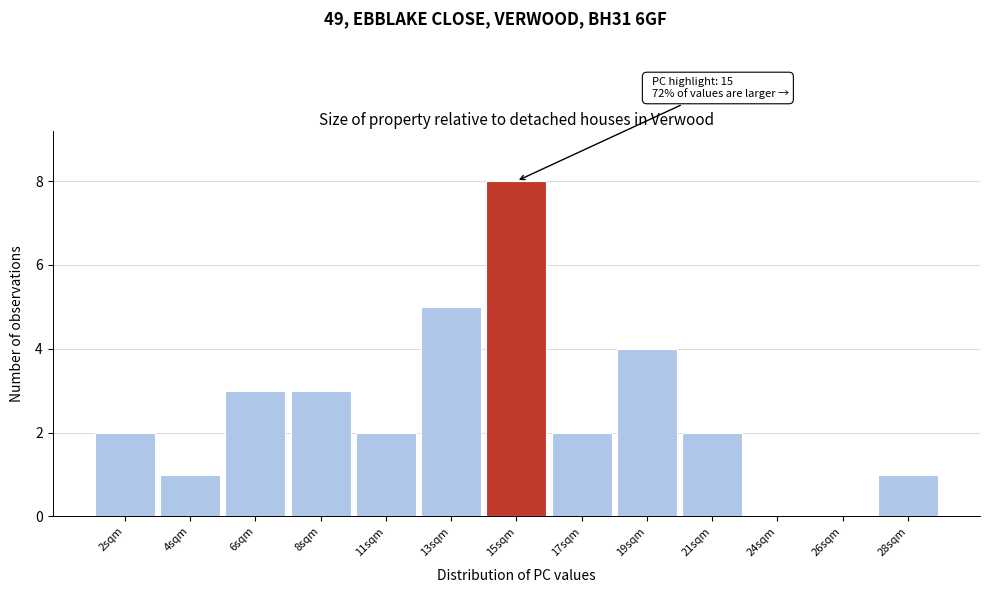

Reading left to right, what are all the values shown in this chart?

2sqm=2	4sqm=1	6sqm=3	8sqm=3	11sqm=2	13sqm=5	15sqm=8	17sqm=2	19sqm=4	21sqm=2	24sqm=0	26sqm=0	28sqm=1